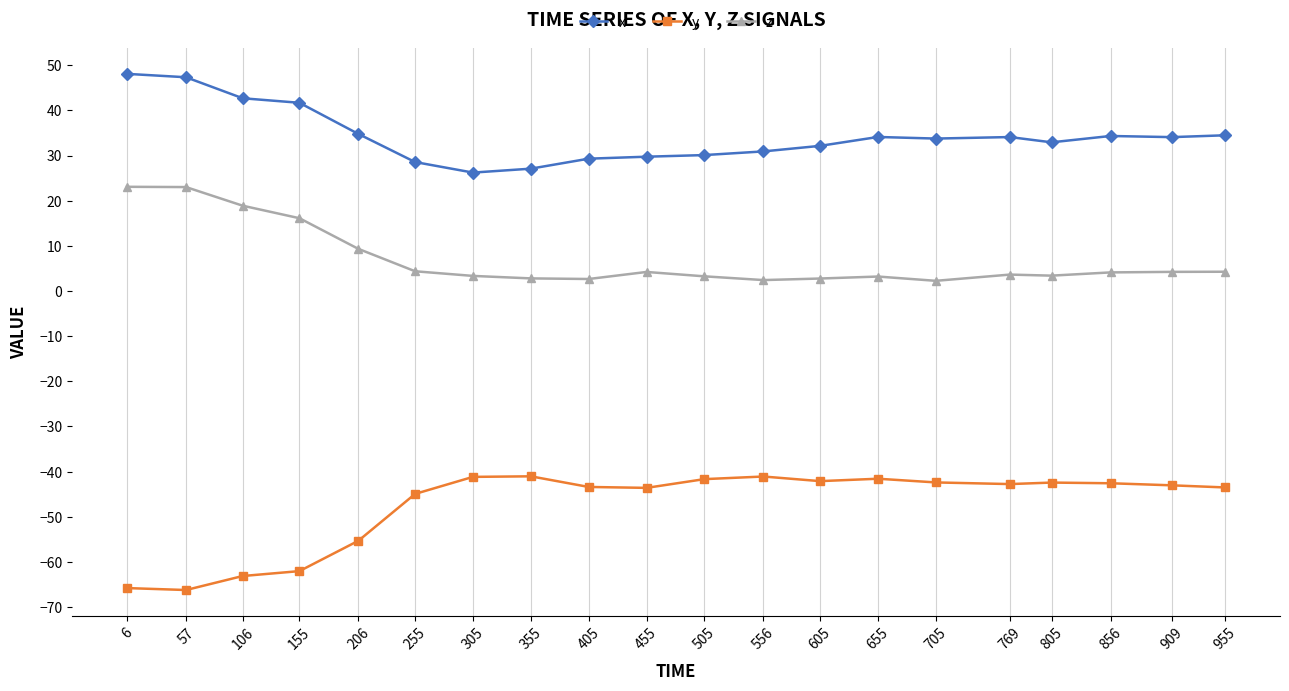

What is the value of the z point at the 10th from the left?

4.2